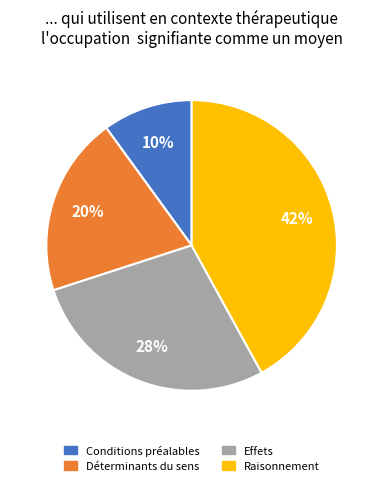

Is there any slice that represents more than half of the pie?

No